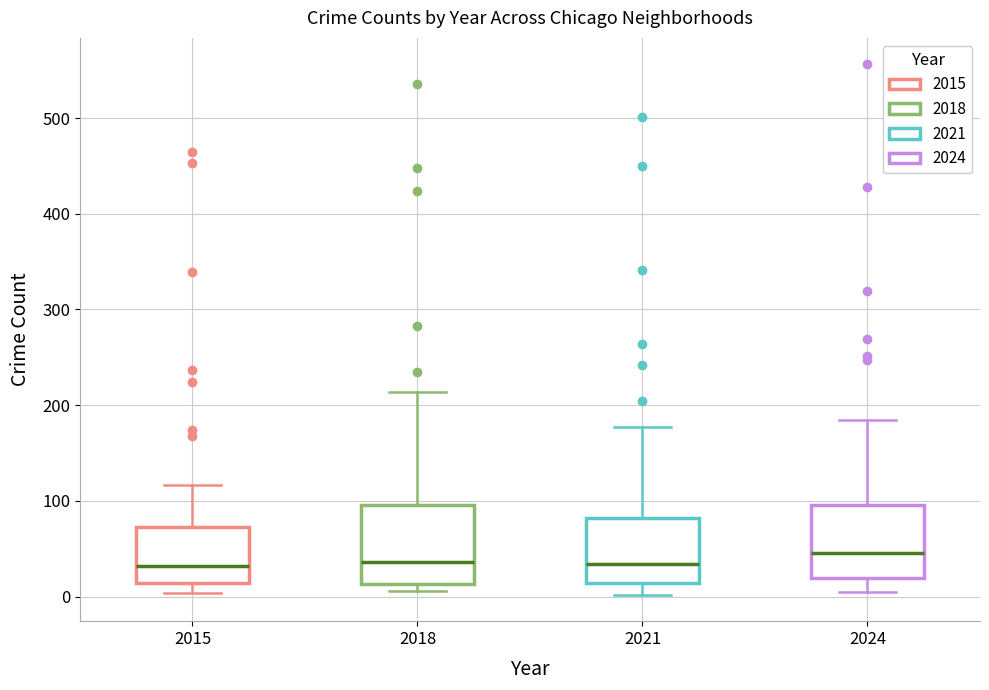

Reading left to right, read every box against the y-axis: the position of its median line, the range the box covers, and the ends of its whiskers. The values are not printed on the chart, so give them approximately, as read against the axis.

2015: median 30, box 10 to 70, whiskers 0 to 120
2018: median 40, box 10 to 100, whiskers 10 (just below the box's lower edge) to 210
2021: median 30, box 10 to 80, whiskers 0 to 180
2024: median 50, box 20 to 100, whiskers 10 to 180